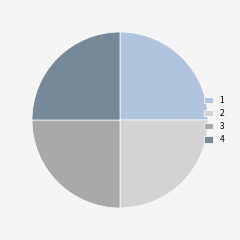

How many slices are in this pie chart?

4